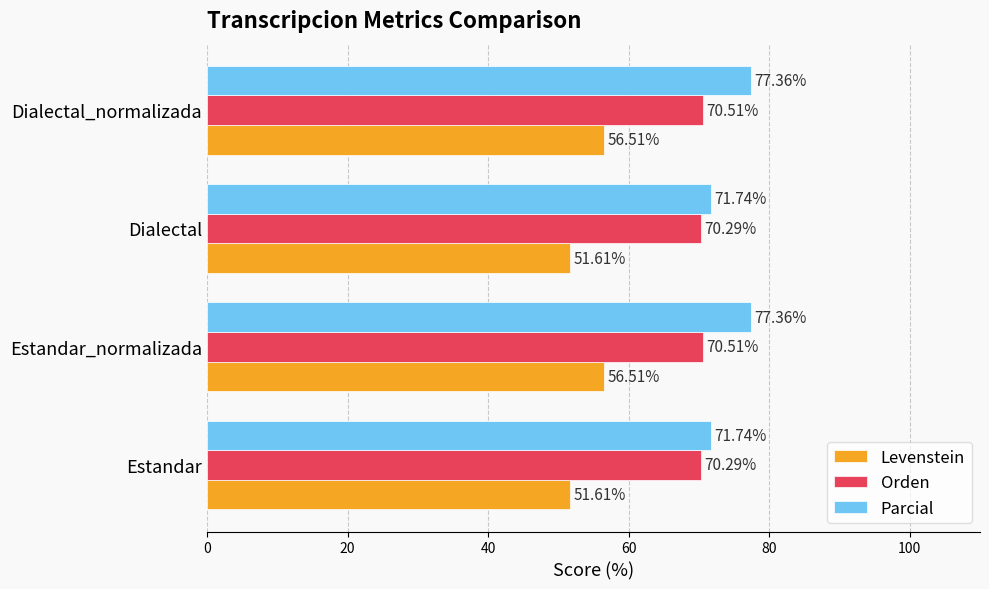

What is the smallest value displayed?

51.6